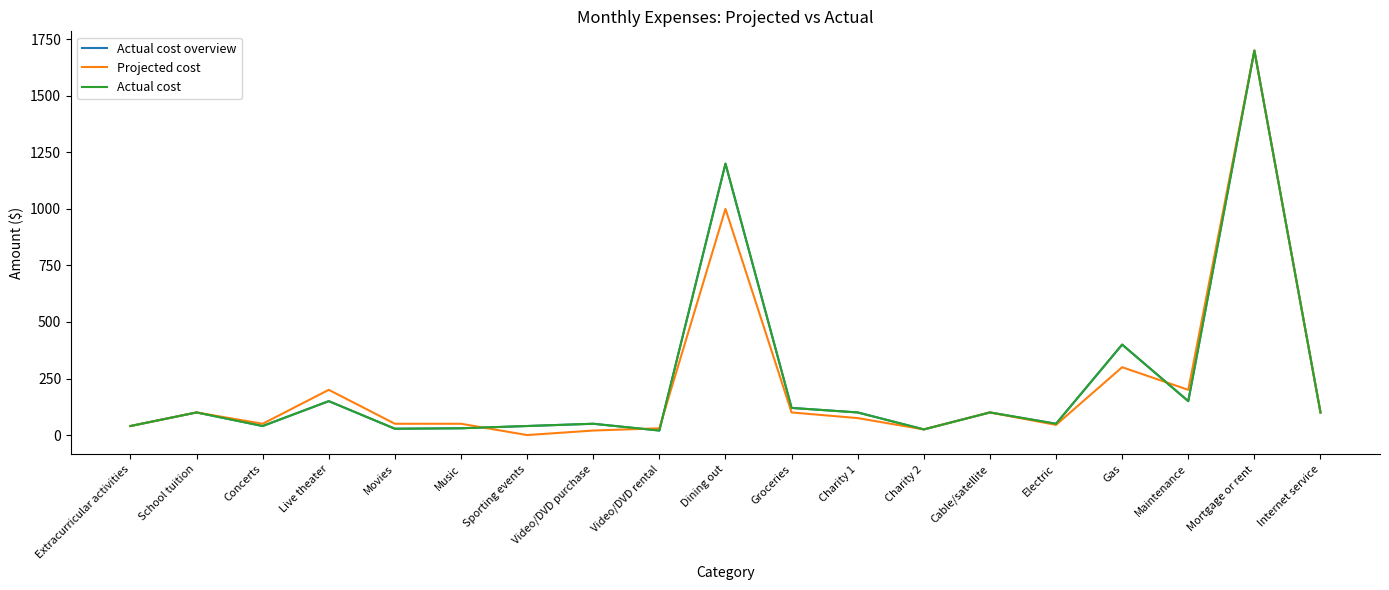

Is this an area chart (filled region under the line)?

No